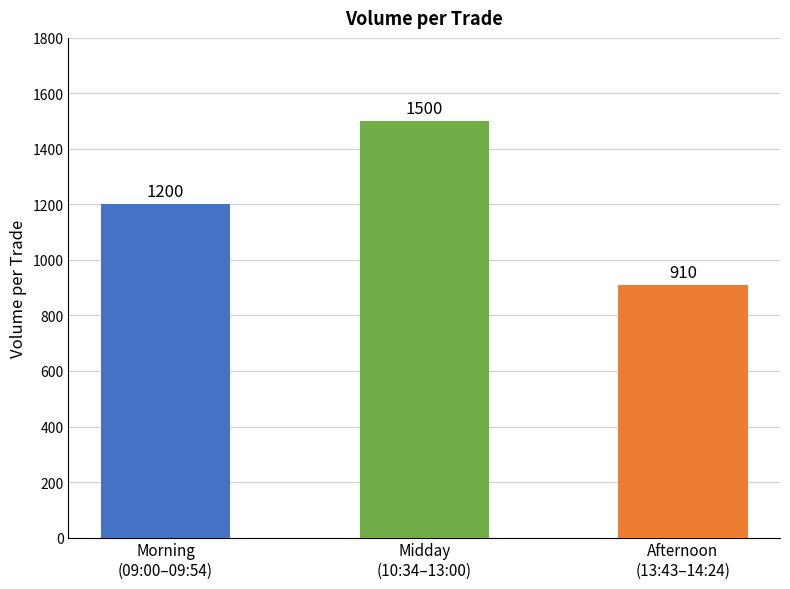

Where is the data nearest to the value 1205?

Morning
(09:00–09:54)